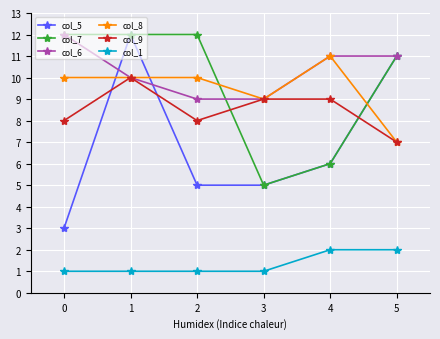

Is the value of col_1 at 0 greater than the value of col_8 at 3?

No